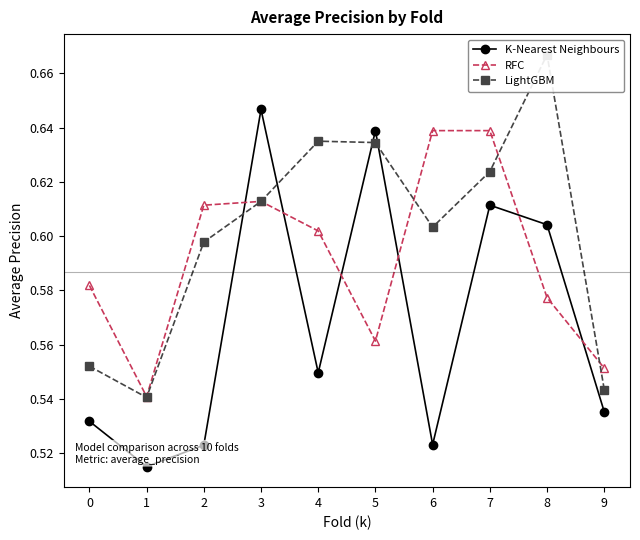

How many series are shown in this chart?

3